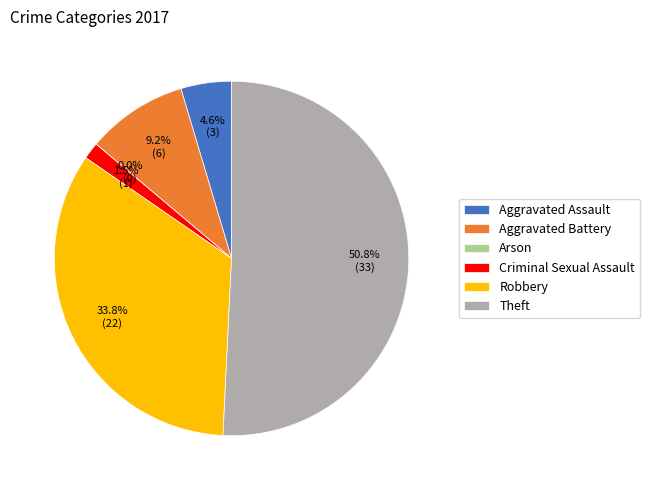

Which category accounts for the majority?

Theft